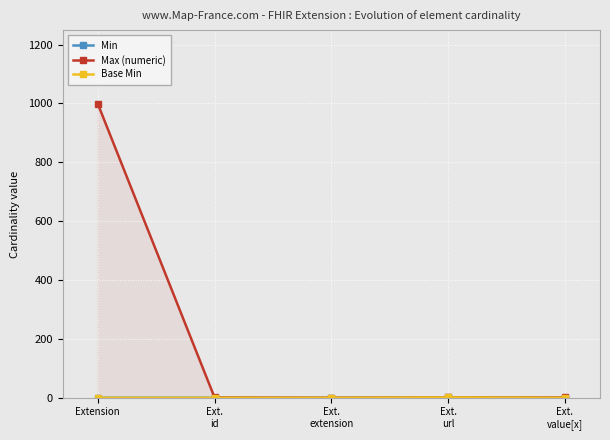

Which series changed the most between Ext.
id and Ext.
url?

Min